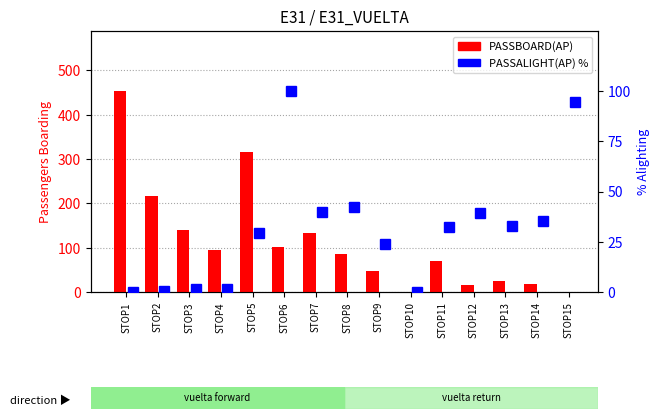

Where is PASSBOARD(AP) nearest to the value 226?

STOP2